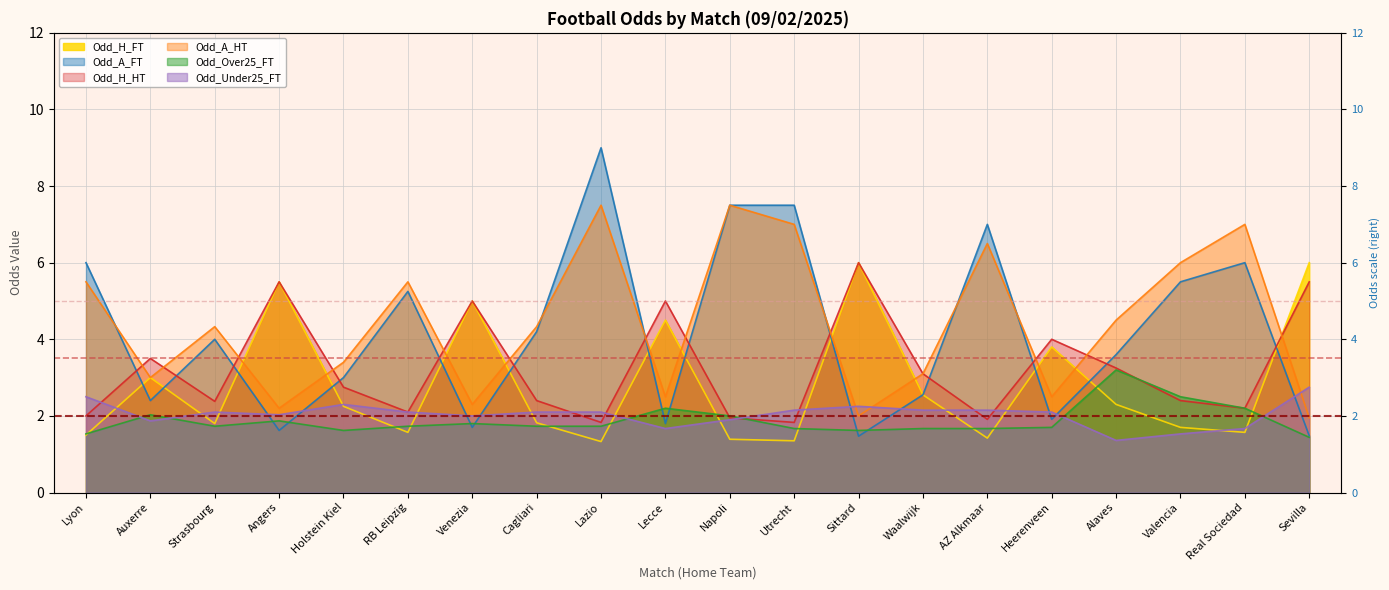

Reading right to left, list all the values displayed in this chart.

Odd_H_FT: Sevilla=6.0	Real Sociedad=1.6	Valencia=1.7	Alaves=2.3	Heerenveen=3.8	AZ Alkmaar=1.4	Waalwijk=2.5	Sittard=6.0	Utrecht=1.4	Napoli=1.4	Lecce=4.5	Lazio=1.3	Cagliari=1.8	Venezia=5.0	RB Leipzig=1.6	Holstein Kiel=2.2	Angers=5.5	Strasbourg=1.8	Auxerre=3.0	Lyon=1.5
Odd_A_FT: Sevilla=1.5	Real Sociedad=6.0	Valencia=5.5	Alaves=3.6	Heerenveen=1.9	AZ Alkmaar=7.0	Waalwijk=2.5	Sittard=1.5	Utrecht=7.5	Napoli=7.5	Lecce=1.8	Lazio=9.0	Cagliari=4.2	Venezia=1.7	RB Leipzig=5.2	Holstein Kiel=3.0	Angers=1.6	Strasbourg=4.0	Auxerre=2.4	Lyon=6.0
Odd_H_HT: Sevilla=5.5	Real Sociedad=2.2	Valencia=2.4	Alaves=3.2	Heerenveen=4.0	AZ Alkmaar=1.9	Waalwijk=3.1	Sittard=6.0	Utrecht=1.8	Napoli=1.9	Lecce=5.0	Lazio=1.8	Cagliari=2.4	Venezia=5.0	RB Leipzig=2.1	Holstein Kiel=2.8	Angers=5.5	Strasbourg=2.4	Auxerre=3.5	Lyon=2.0
Odd_A_HT: Sevilla=1.9	Real Sociedad=7.0	Valencia=6.0	Alaves=4.5	Heerenveen=2.5	AZ Alkmaar=6.5	Waalwijk=3.1	Sittard=2.0	Utrecht=7.0	Napoli=7.5	Lecce=2.5	Lazio=7.5	Cagliari=4.3	Venezia=2.3	RB Leipzig=5.5	Holstein Kiel=3.4	Angers=2.2	Strasbourg=4.3	Auxerre=3.0	Lyon=5.5
Odd_Over25_FT: Sevilla=1.4	Real Sociedad=2.2	Valencia=2.5	Alaves=3.2	Heerenveen=1.7	AZ Alkmaar=1.7	Waalwijk=1.7	Sittard=1.6	Utrecht=1.7	Napoli=2.0	Lecce=2.2	Lazio=1.7	Cagliari=1.7	Venezia=1.8	RB Leipzig=1.7	Holstein Kiel=1.6	Angers=1.9	Strasbourg=1.7	Auxerre=2.0	Lyon=1.5
Odd_Under25_FT: Sevilla=2.8	Real Sociedad=1.7	Valencia=1.5	Alaves=1.4	Heerenveen=2.1	AZ Alkmaar=2.1	Waalwijk=2.1	Sittard=2.2	Utrecht=2.1	Napoli=1.9	Lecce=1.7	Lazio=2.1	Cagliari=2.1	Venezia=2.0	RB Leipzig=2.1	Holstein Kiel=2.3	Angers=2.0	Strasbourg=2.1	Auxerre=1.9	Lyon=2.5